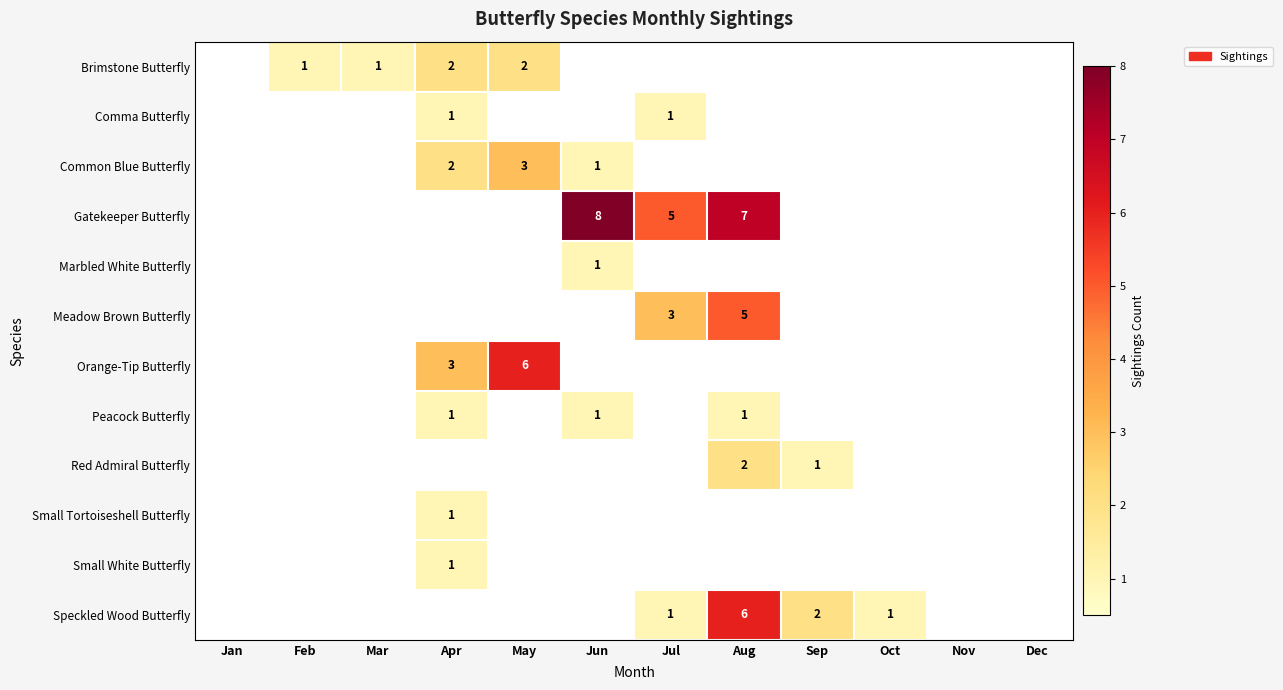

The Small Tortoiseshell Butterfly series shows 1 at Apr. True or false?

True